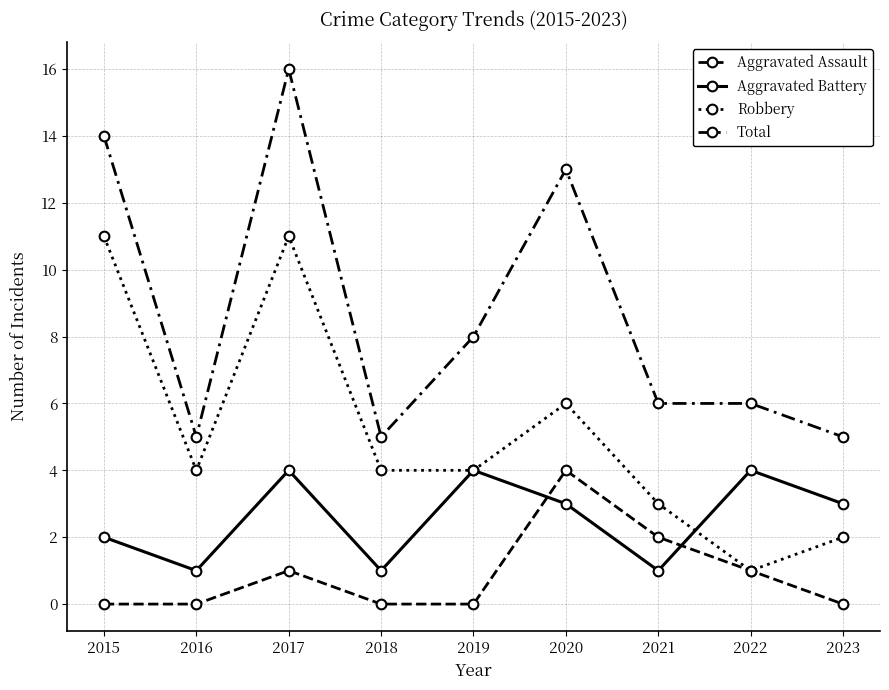

How many lines are shown in the chart?

4